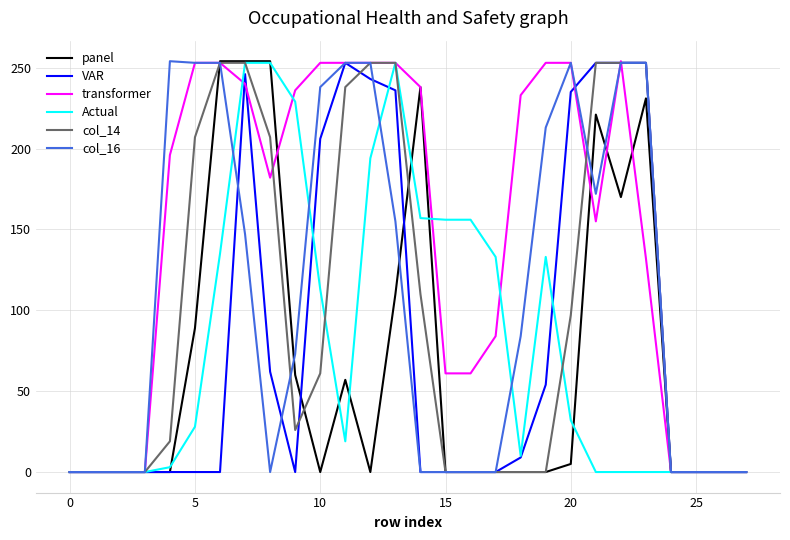

Which series has the largest total across all categories?

transformer